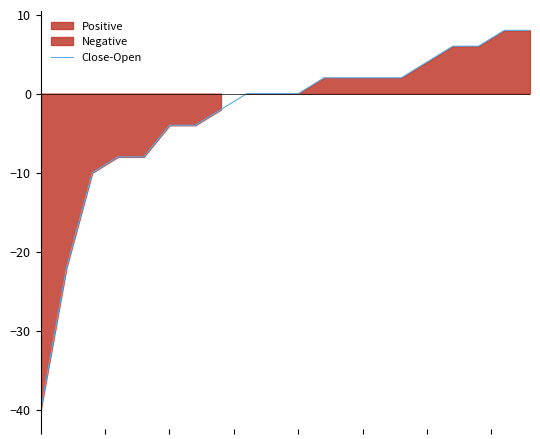

What is the lowest value of the Close-Open series?

-40